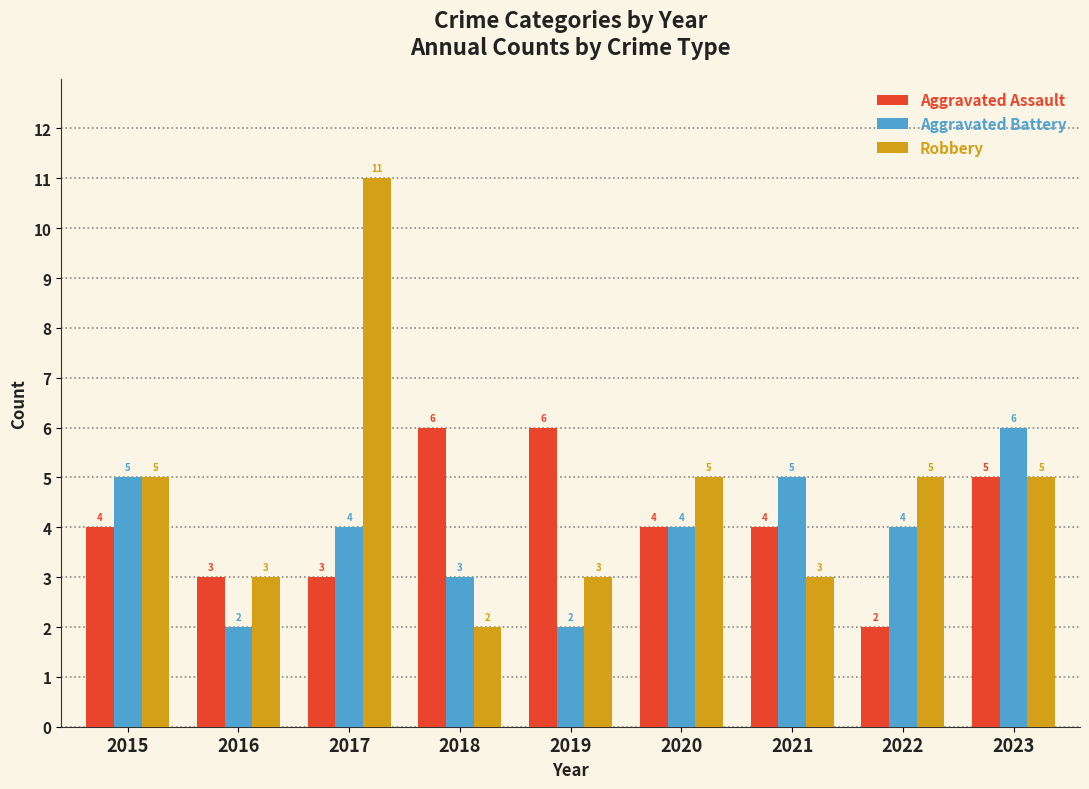

What is the value of the Robbery bar at the 2nd from the left?

3